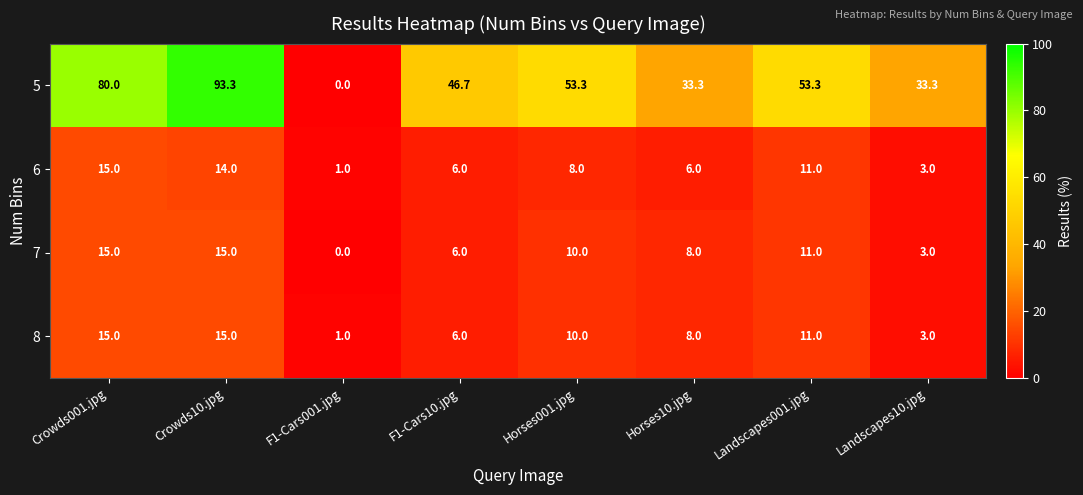

What is the difference between the maximum and minimum values in the 6 series?

14.0